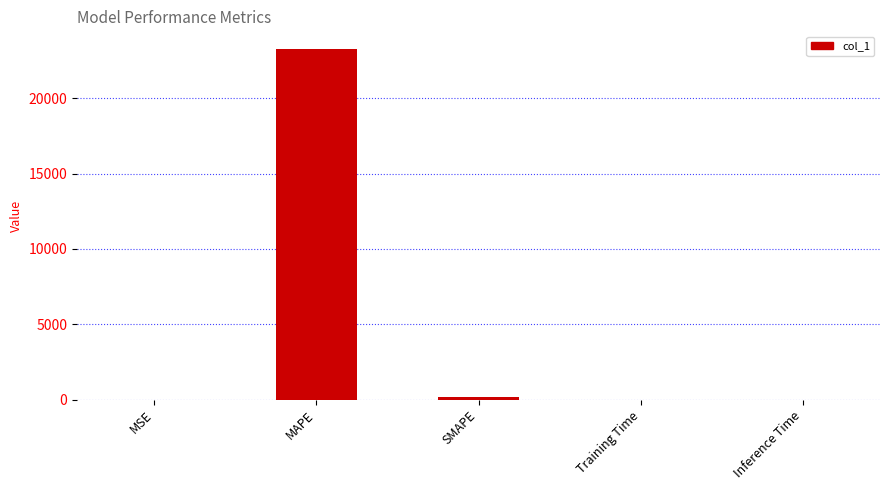

The chart shows a value of 23271.2 at MAPE. True or false?

True